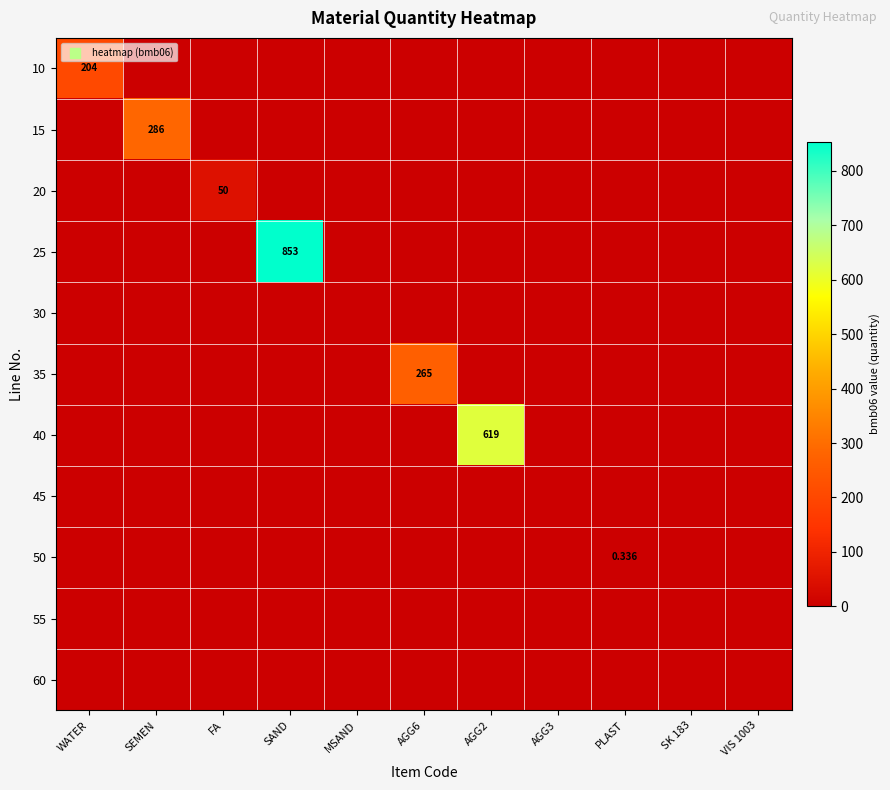

What is the sum of all 10 values?

204.0